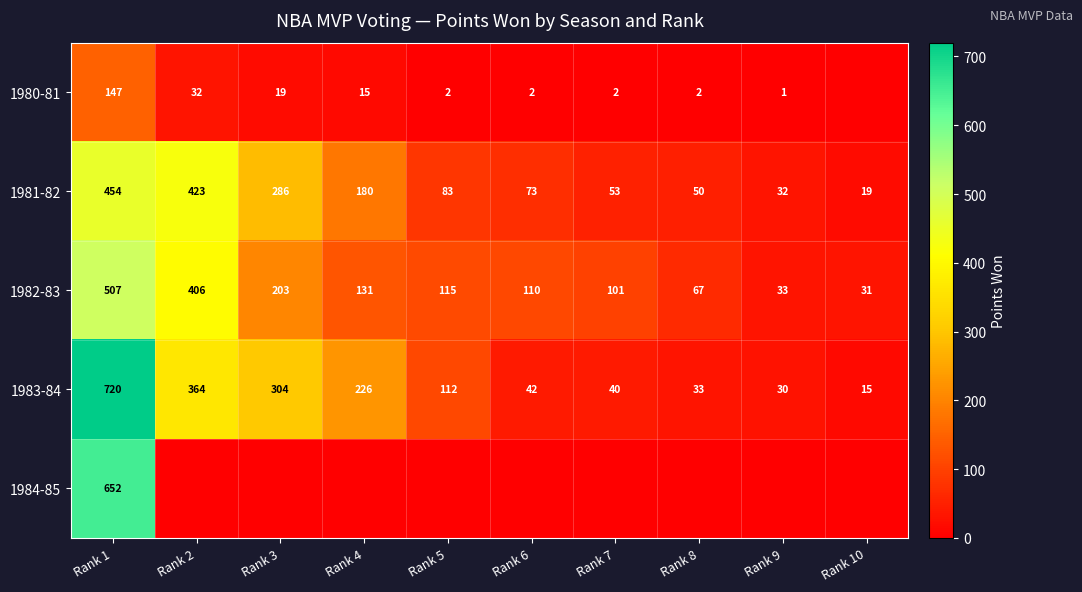

At which label is 1981-82 closest to 236?

Rank 3